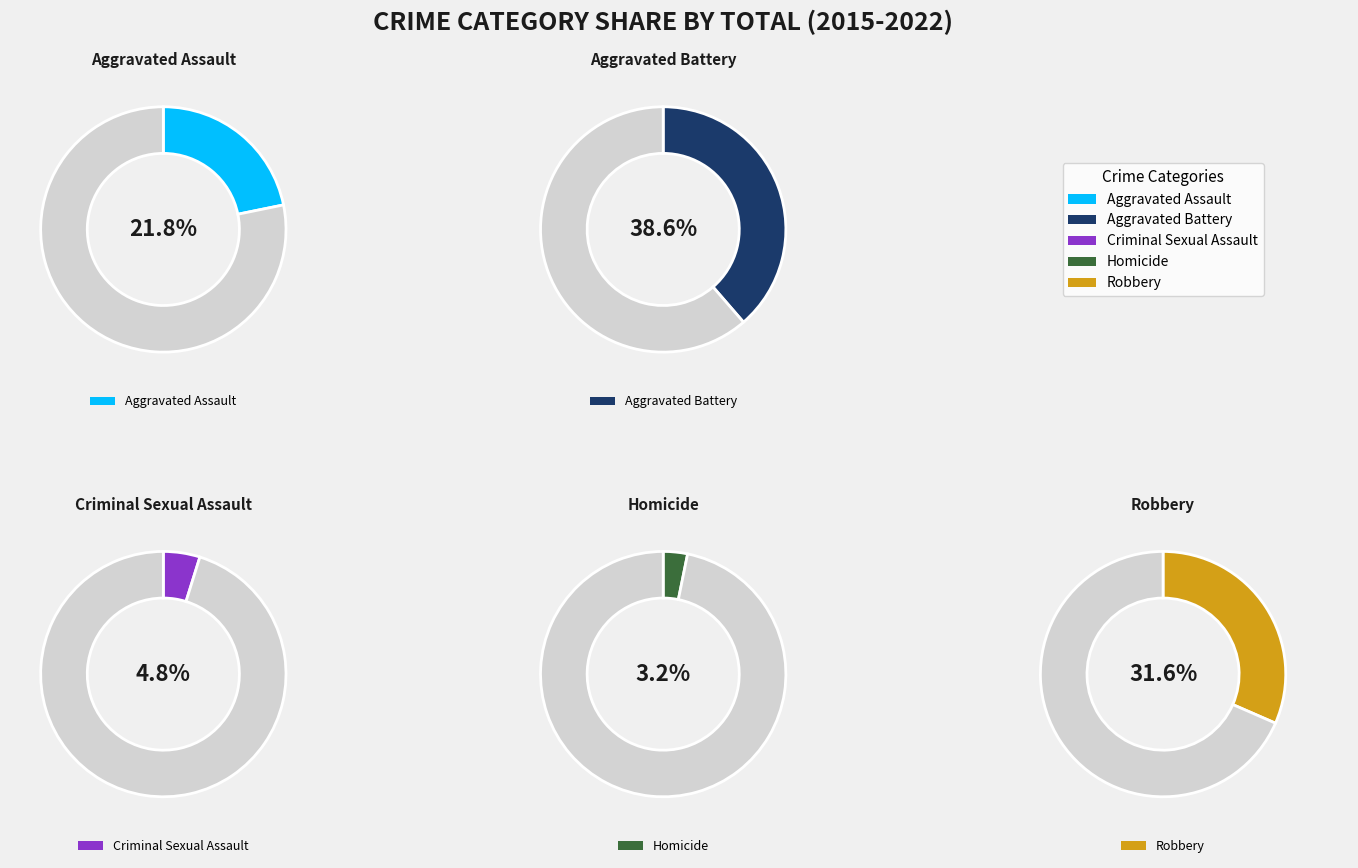

Which series has the largest range (max minus min)?

Aggravated Battery